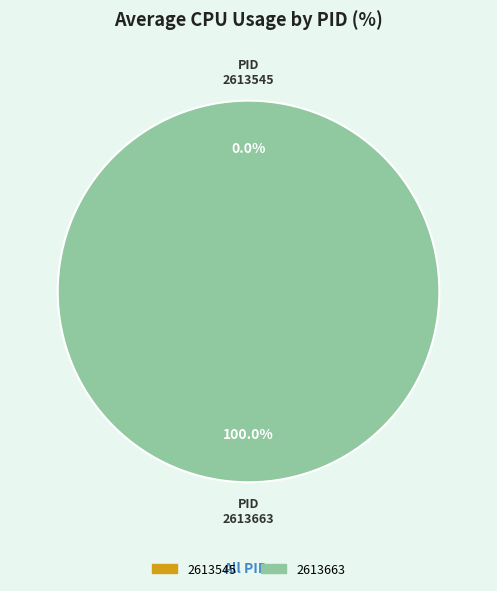

What is the largest slice in the pie chart?

2613663